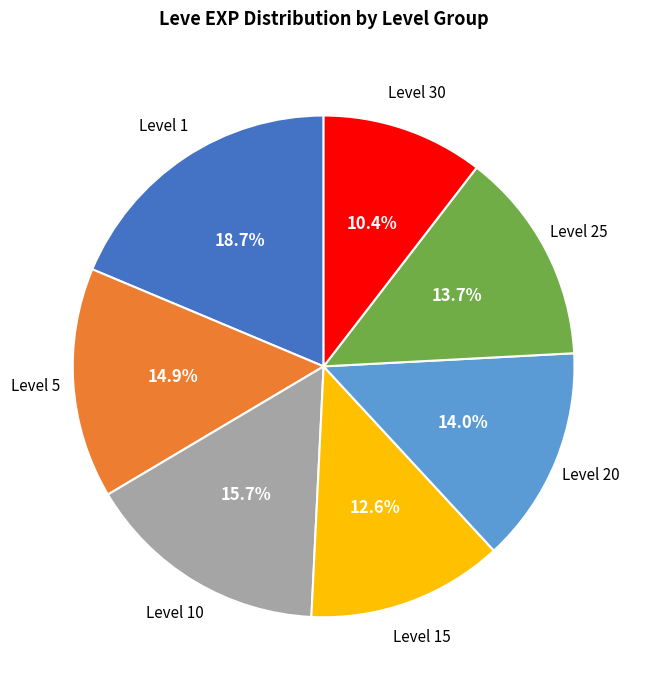

Is there any slice that represents more than half of the pie?

No